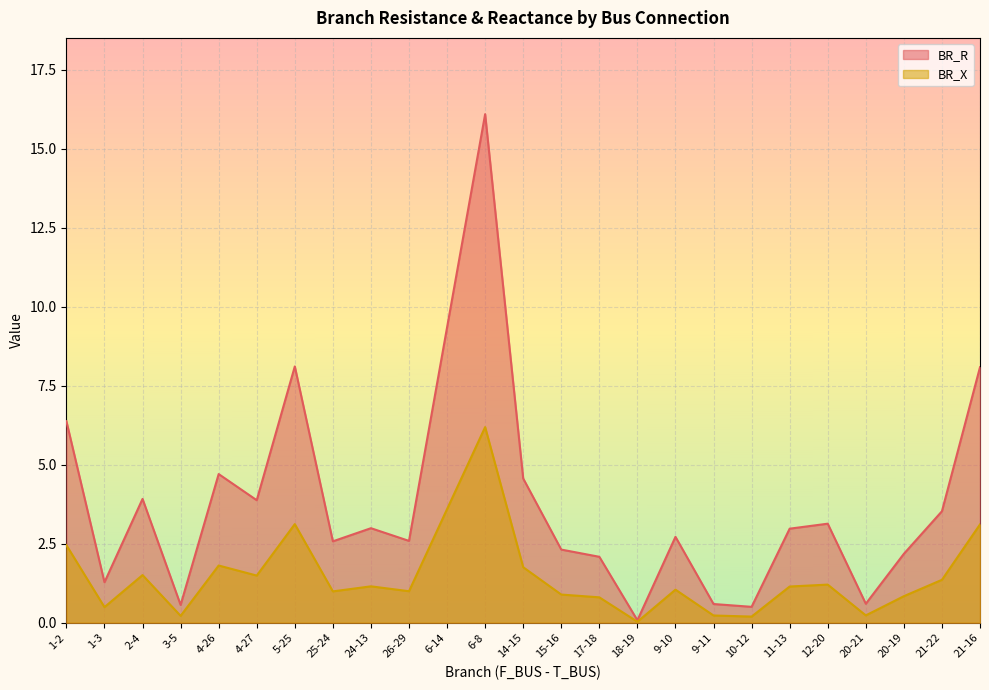

Where does the BR_X series first go above 1?

1-2